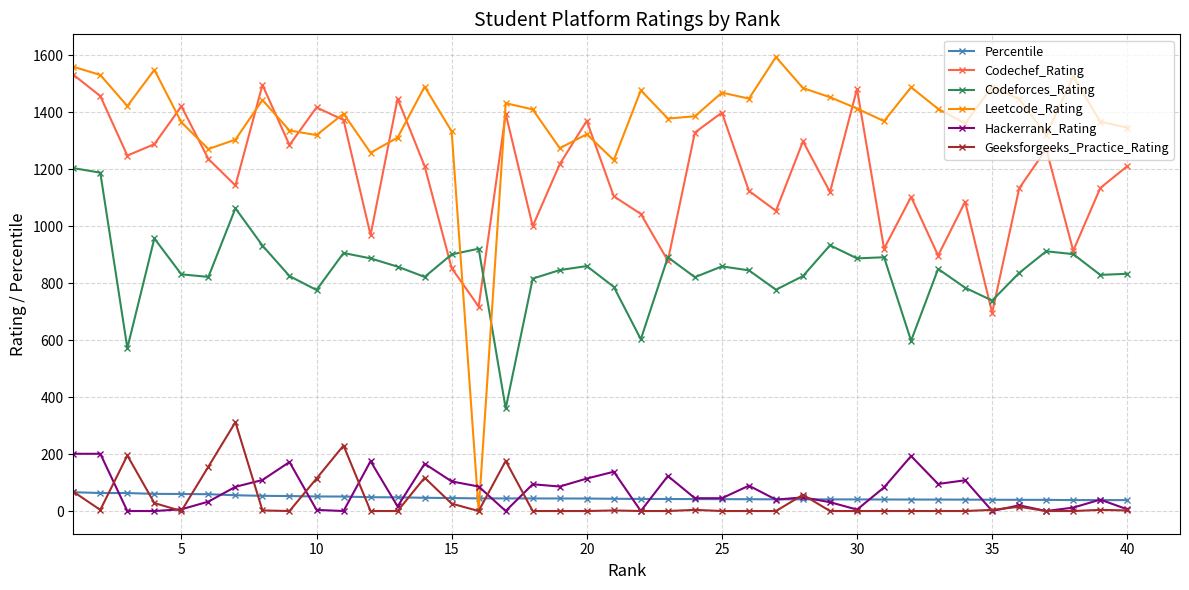

True or false: Codechef_Rating and Percentile cross at least once.

False